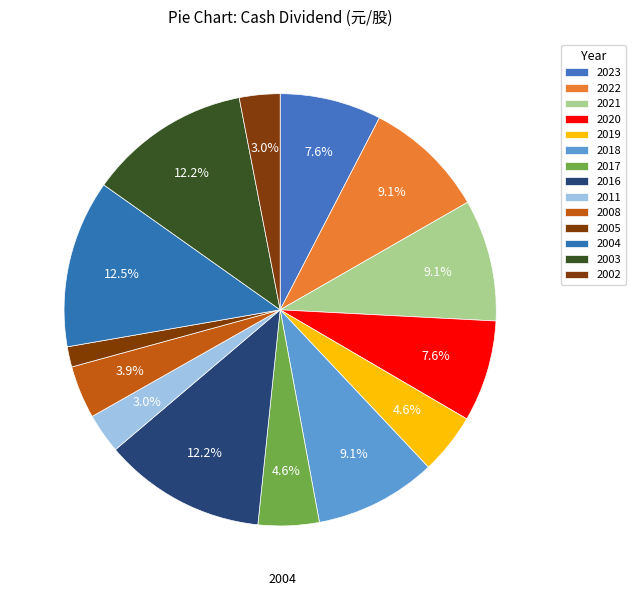

How many segments does this pie chart have?

14